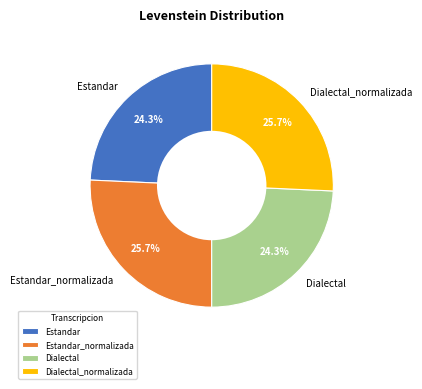

True or false: Estandar accounts for 15% of the total.

False